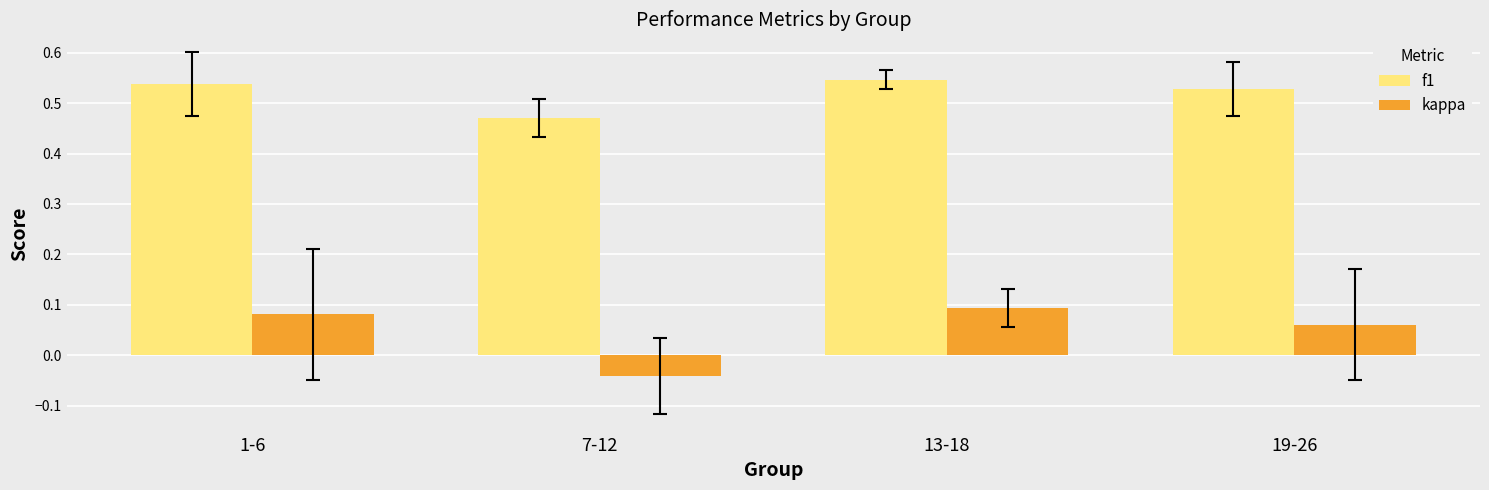

Between 1-6 and 13-18, which series saw the biggest shift?

kappa